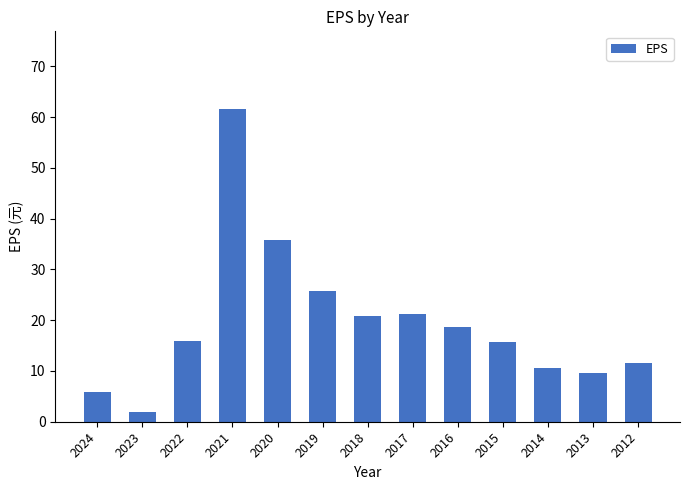

True or false: the data shows 11.5 at 2012.

True